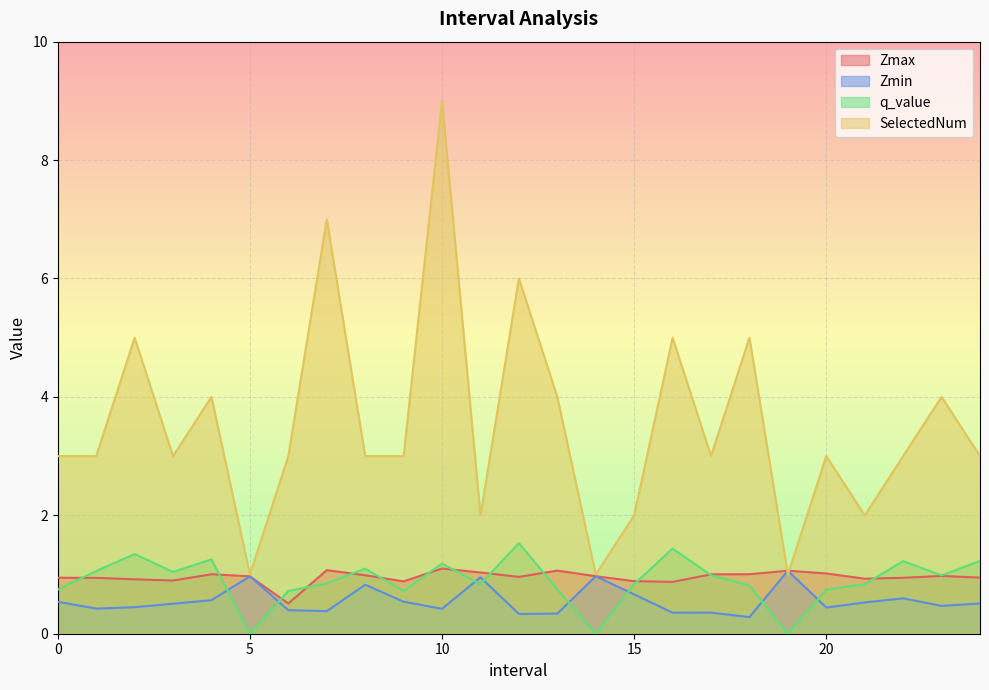

Where is the first local minimum for SelectedNum?

3.0